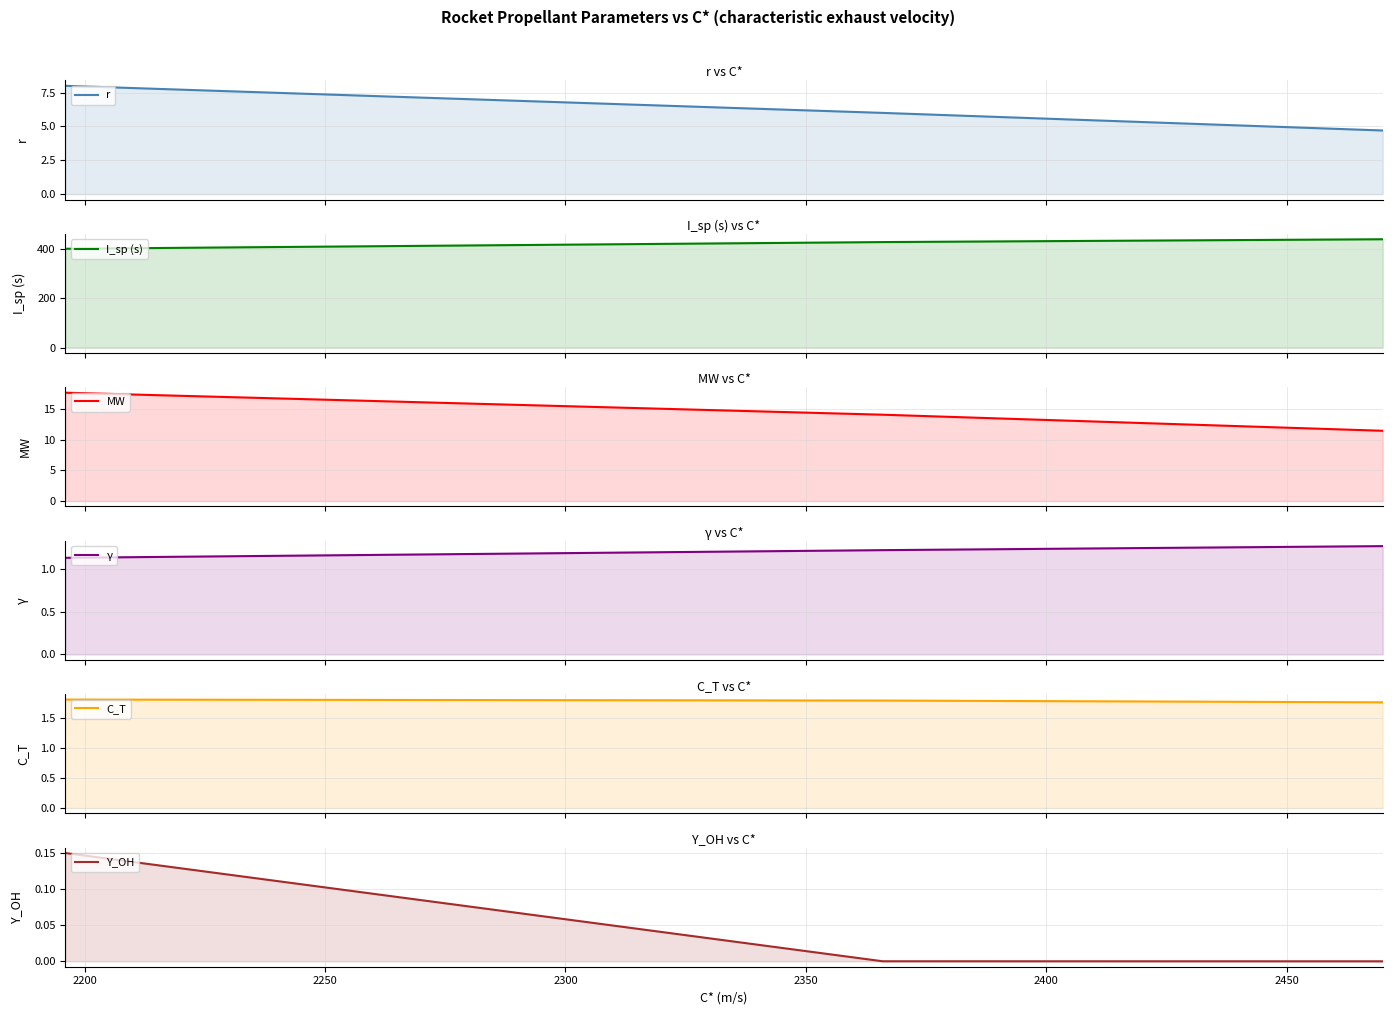

Which series has the largest total across all categories?

I_sp (s)